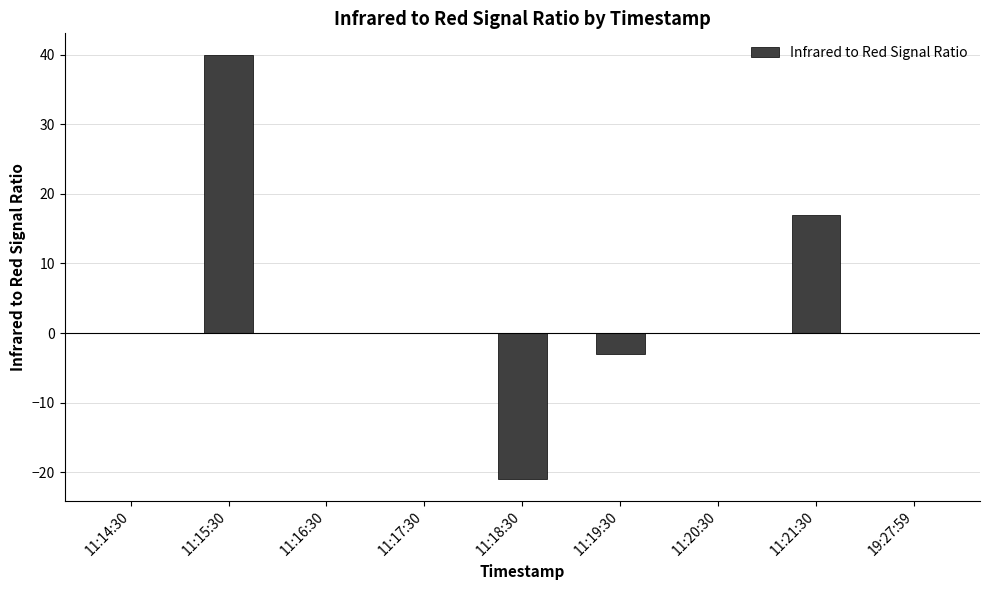

At which category does the chart reach its peak across all series?

11:15:30